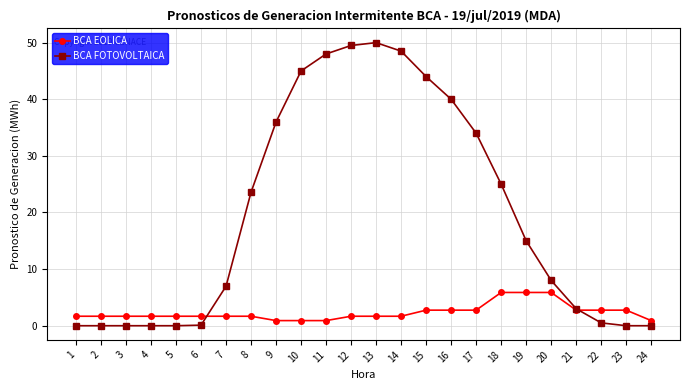

What are all the series names shown in the legend?

BCA EOLICA, BCA FOTOVOLTAICA